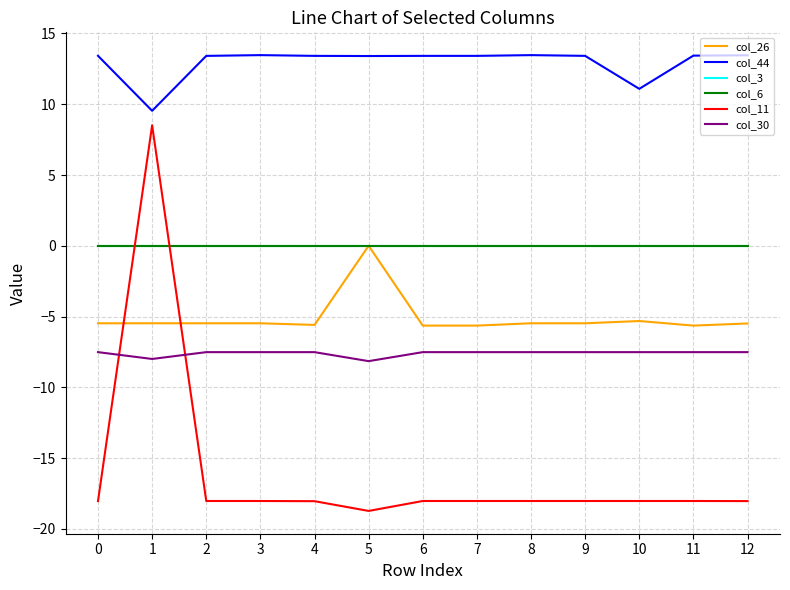

Is this an area chart (filled region under the line)?

No